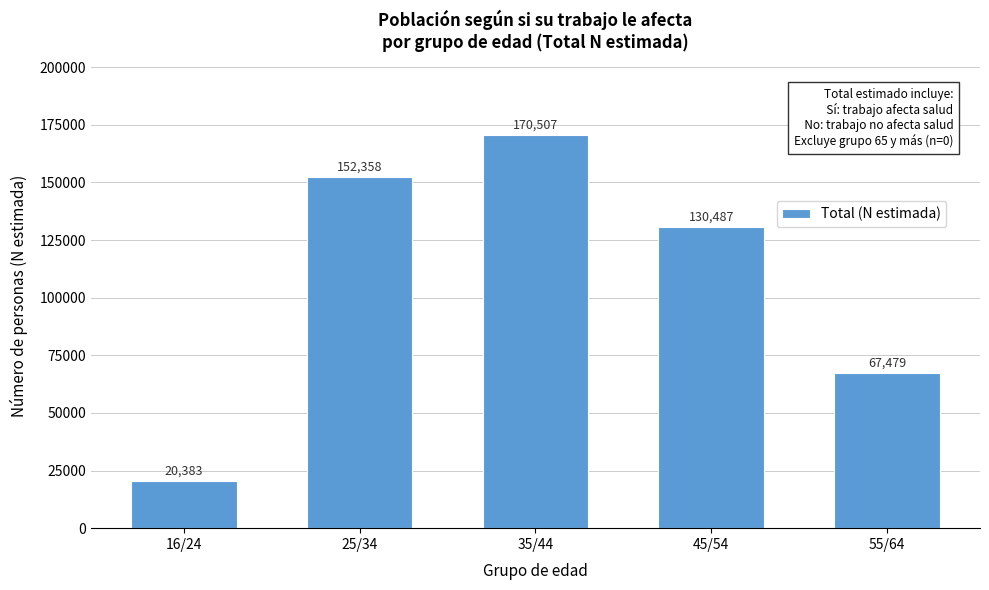

Reading left to right, transcribe all the data shown in this chart.

16/24=20383	25/34=152358	35/44=170507	45/54=130487	55/64=67479